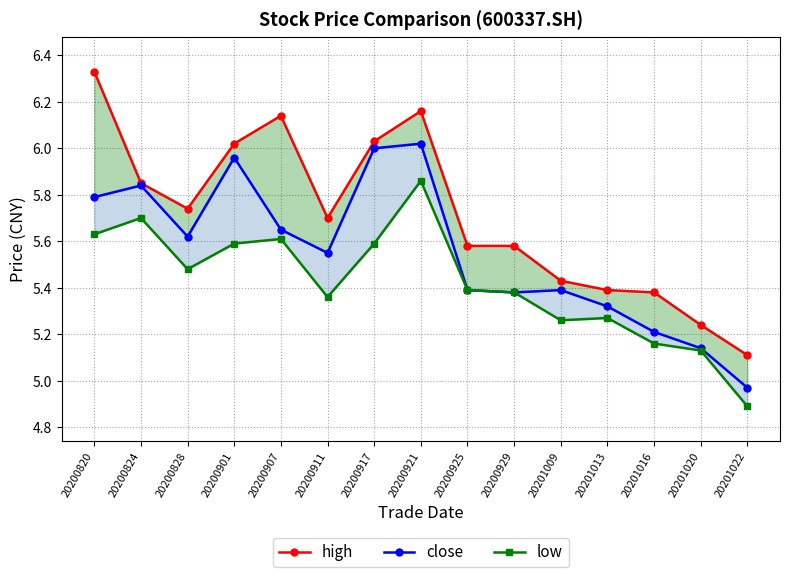

Rank the series by their maximum value, from highest to lowest.

high, close, low